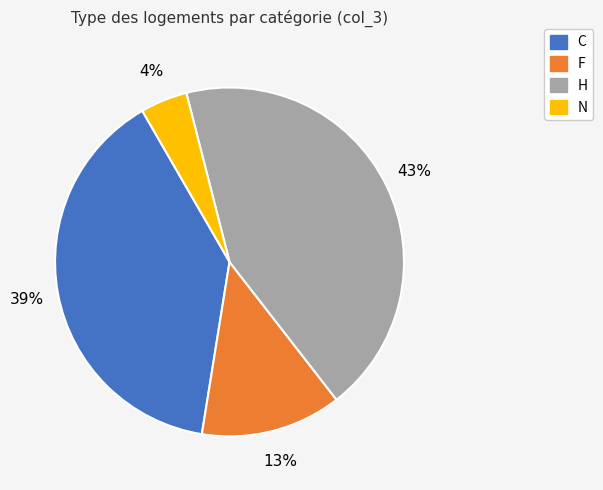

What is the ratio of the value at H to the value at C?

1.1